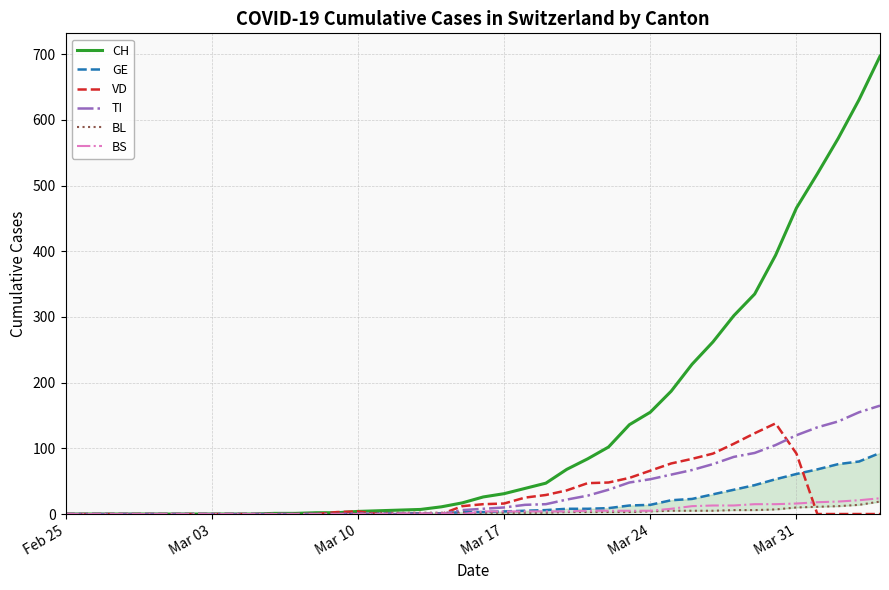

The BS series shows 3 at 23. True or false?

False